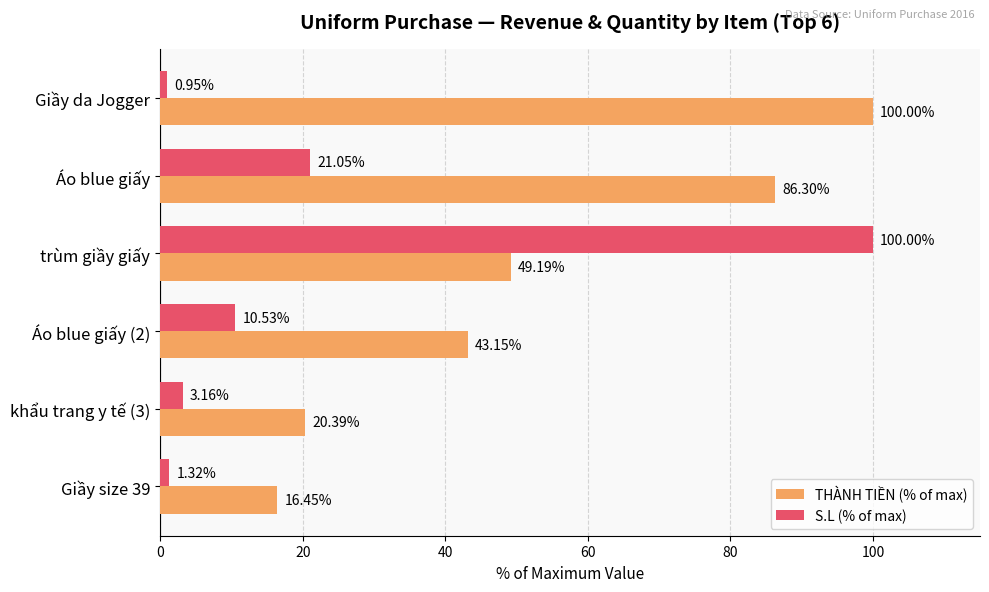

List the series in order of their overall mean, highest first.

THÀNH TIỀN (% of max), S.L (% of max)